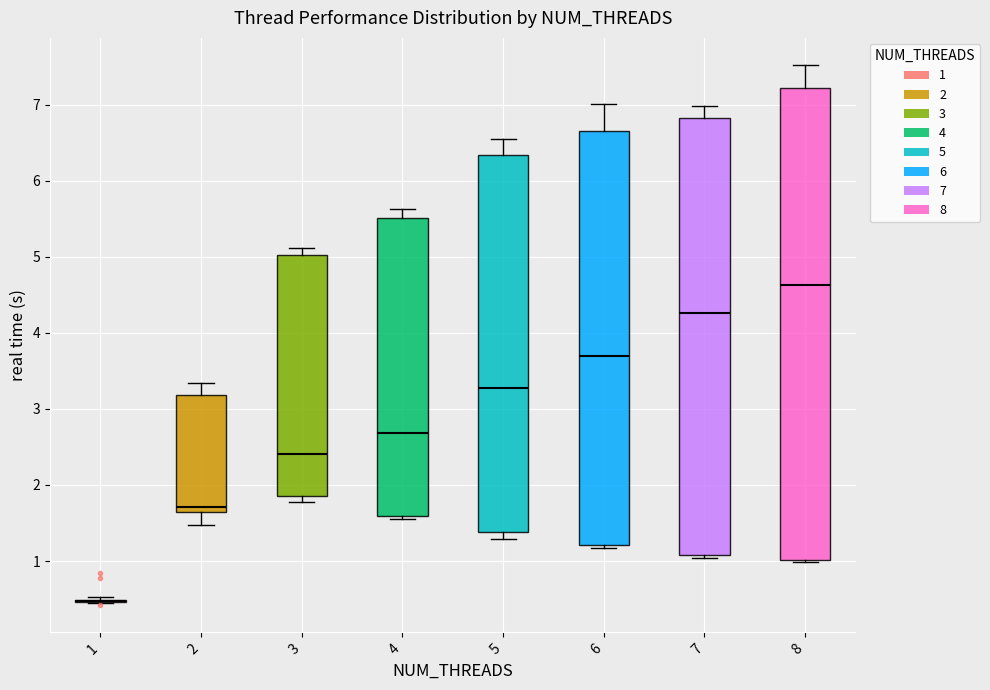

Which box is the tallest, from its lower edge to its upper edge?

8